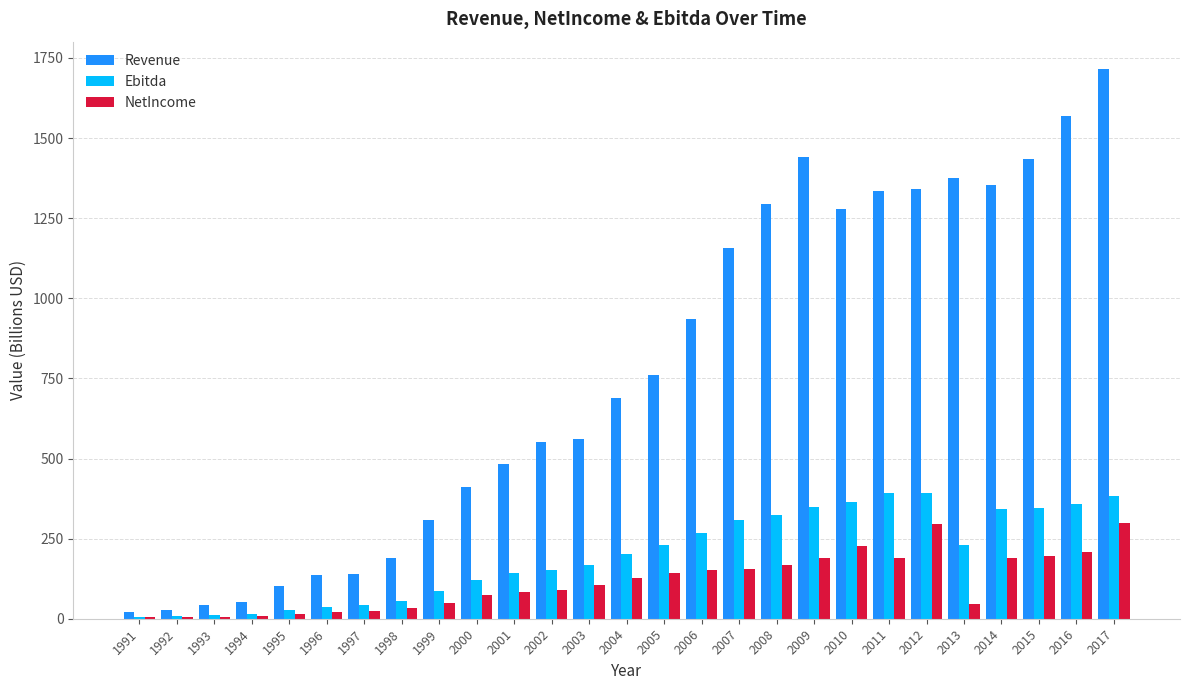

The NetIncome series shows 32.0 at 2007. True or false?

False